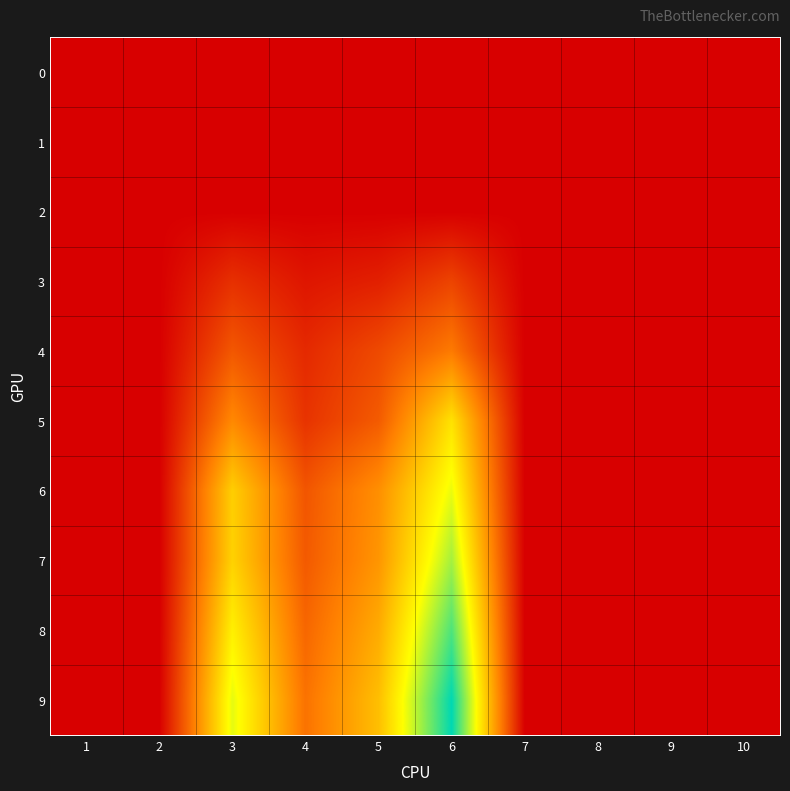

Between 3 and 9, which series saw the biggest shift?

9